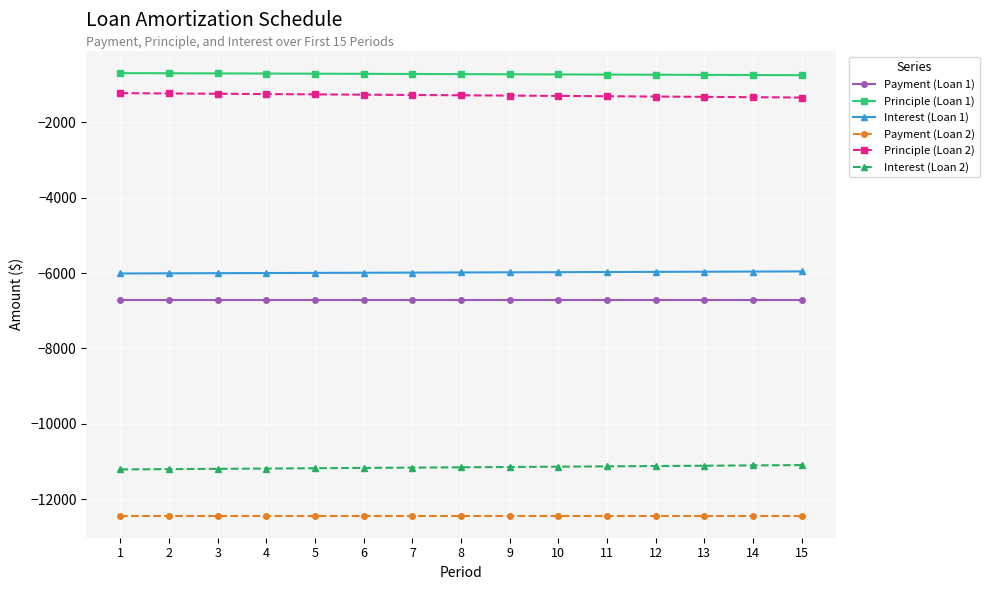

True or false: Payment (Loan 2) and Payment (Loan 1) intersect in this chart.

False